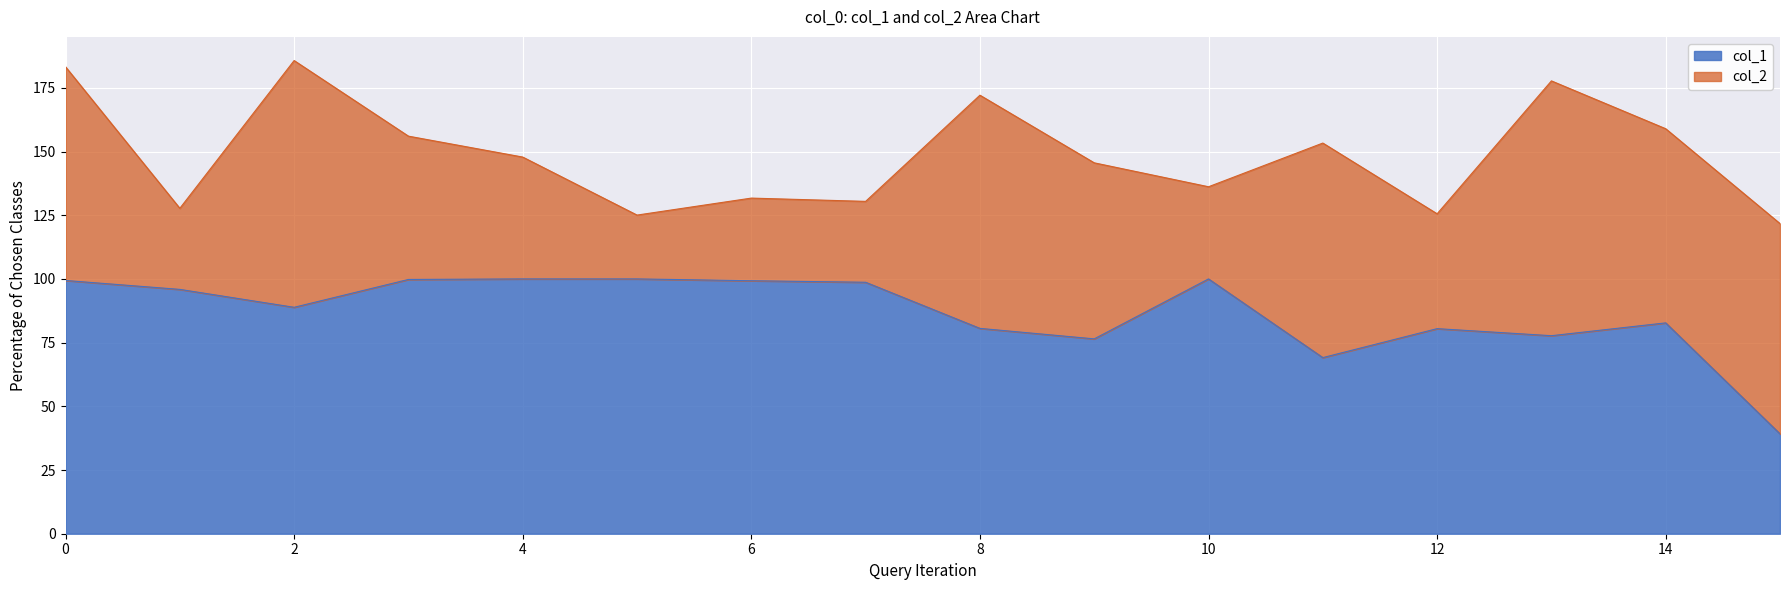

How many data points does each series have?

16